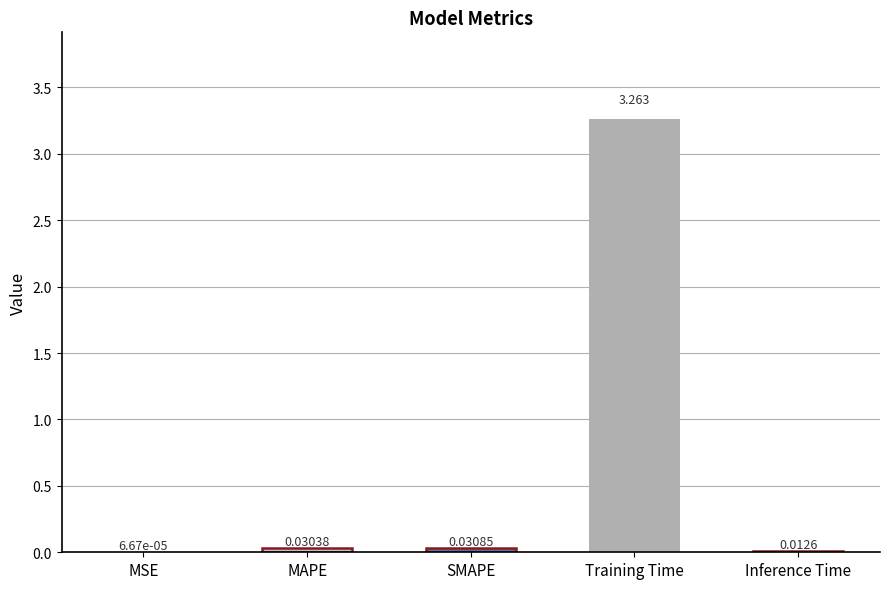

Which category has the highest value across all series?

Training Time